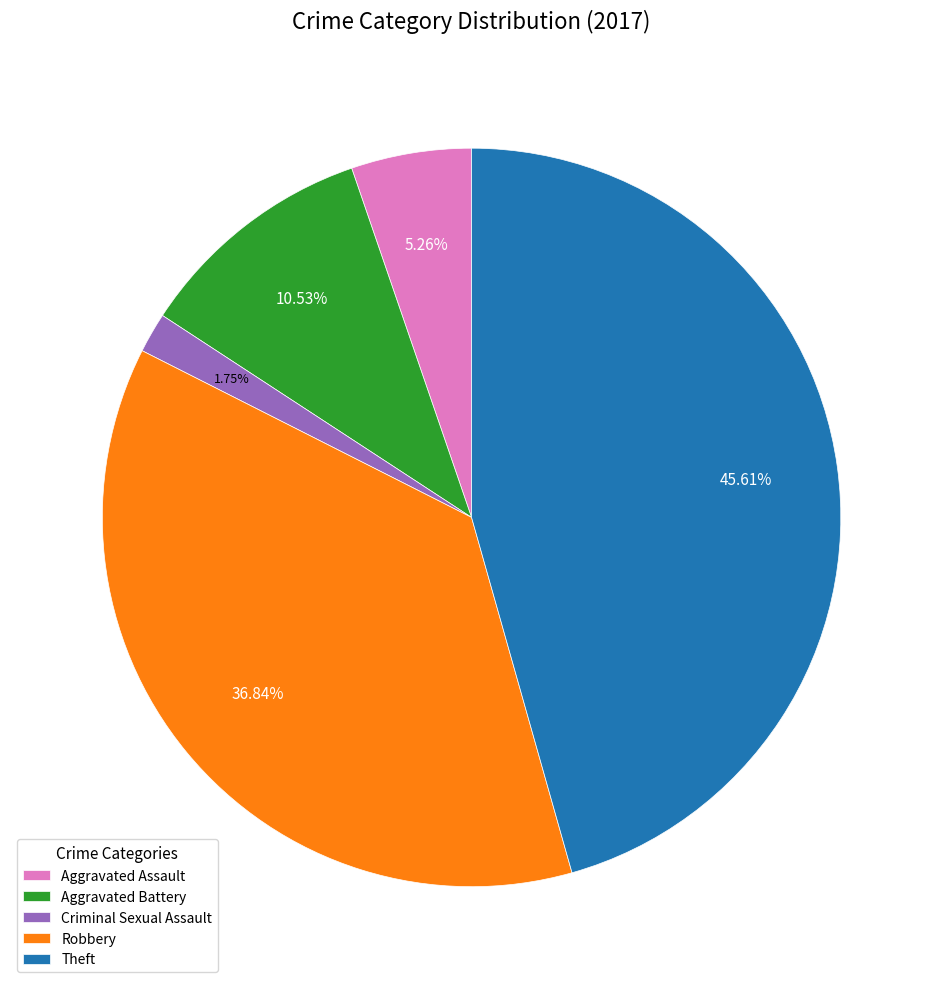

What is the ratio of the value at Aggravated Assault to the value at Theft?

0.1